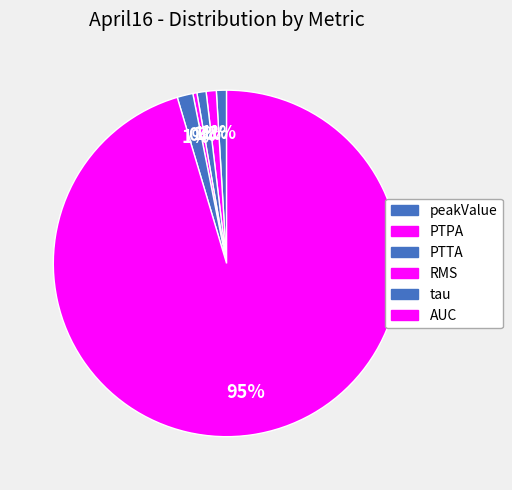

Do RMS and peakValue together represent more than half of the pie?

No